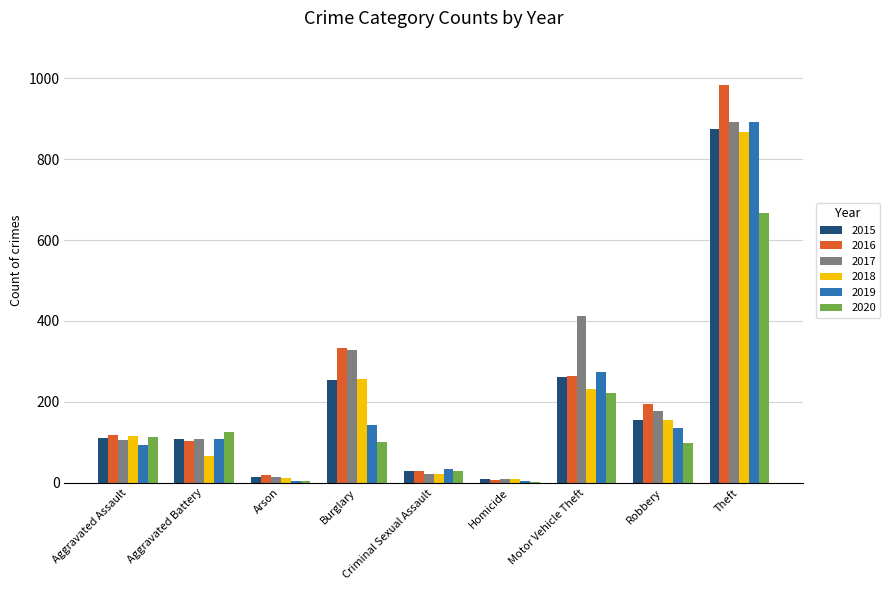

At which category is the sum across all series the highest?

Theft